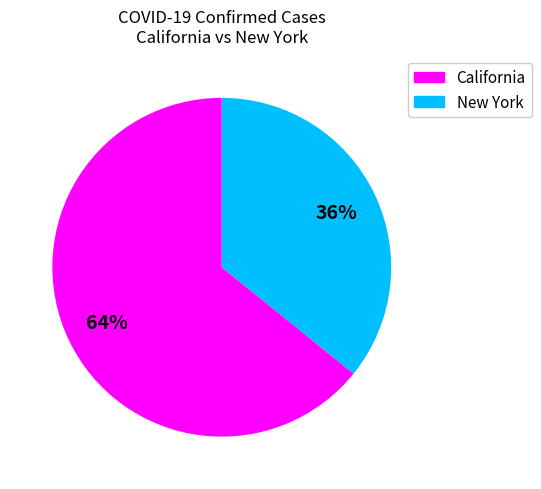

Count the number of slices in the pie.

2